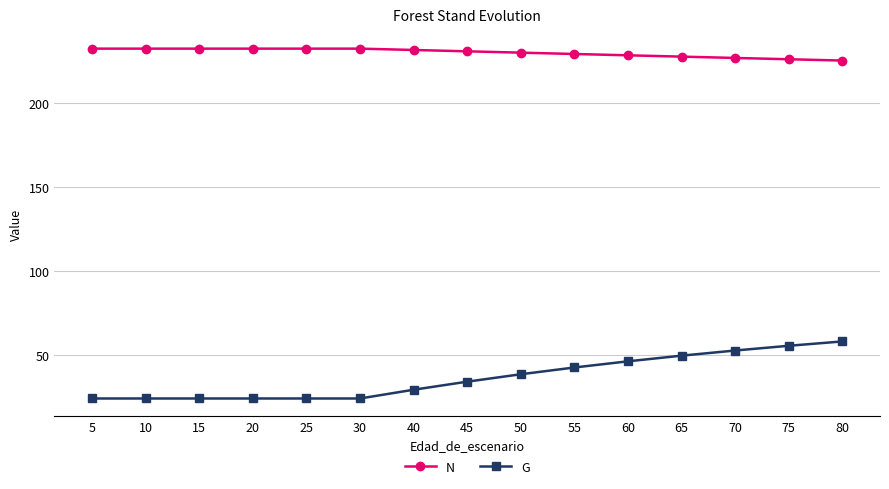

Is it true that G equals 42.6 at 55?

True